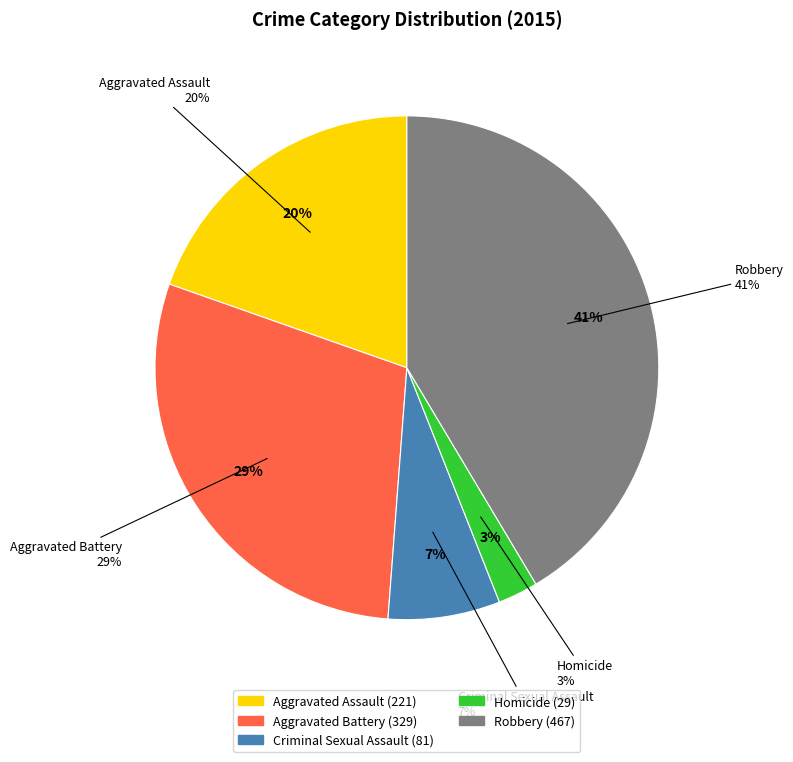

To the nearest percent, what percentage of the pie is Aggravated Battery?

29%